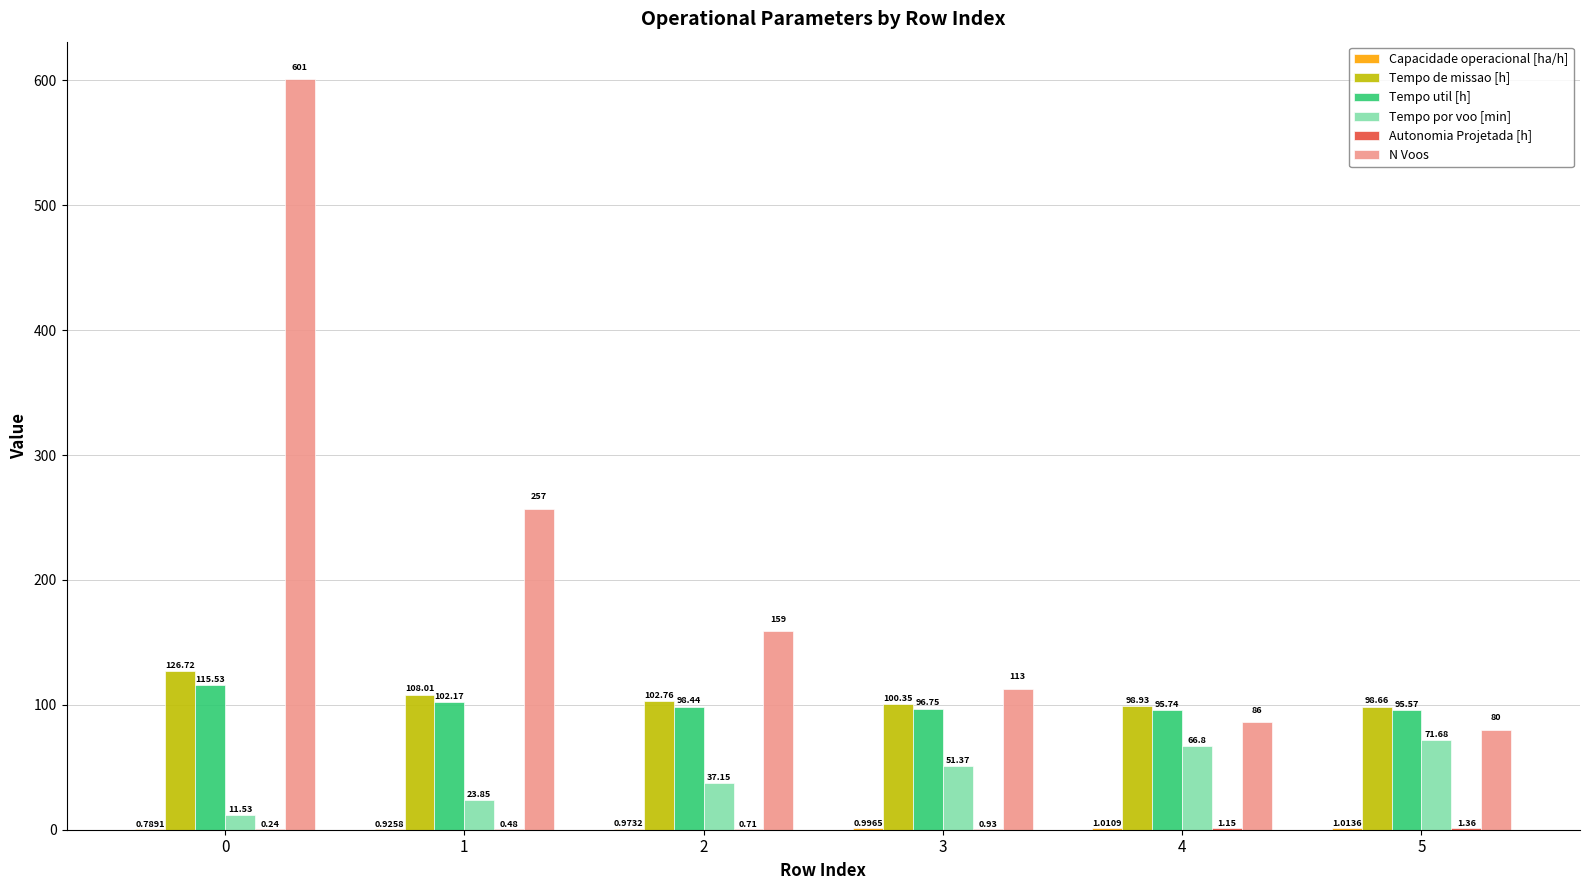

At which label is Tempo de missao [h] closest to 112?

1